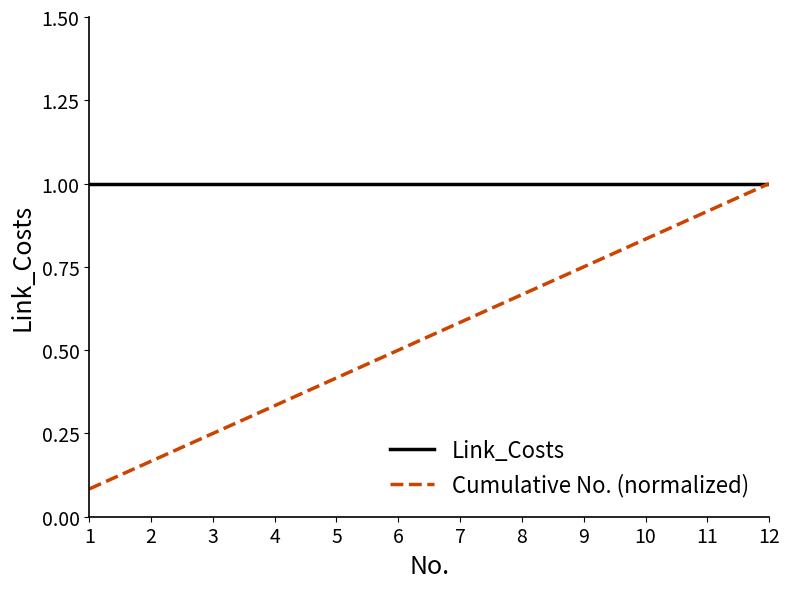

What is the total value across all series at 11?

1.9